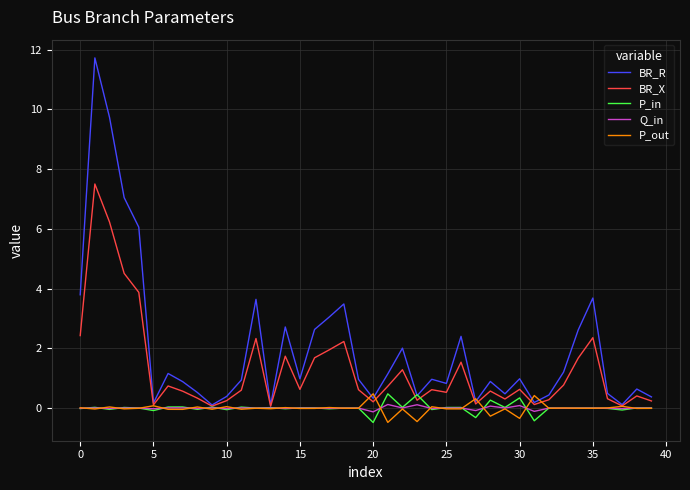

What is the minimum value for P_in?

-0.5